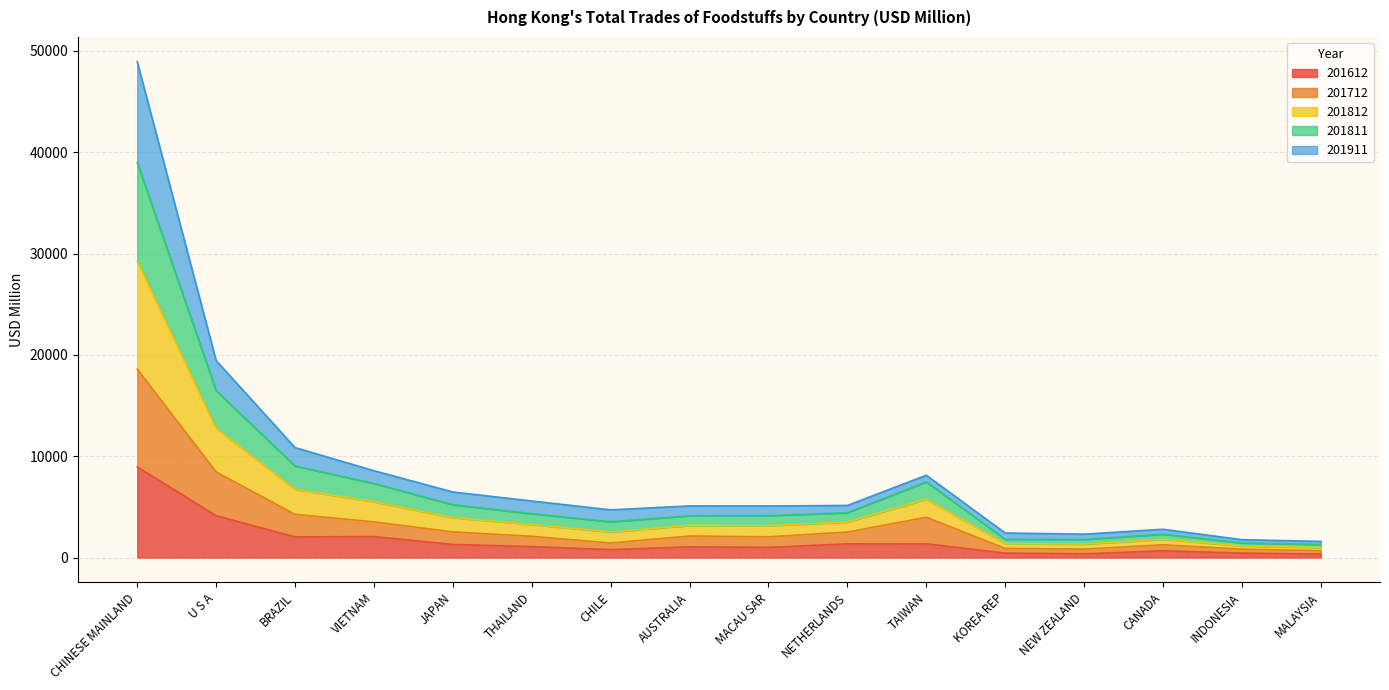

How many data points does each series have?

16